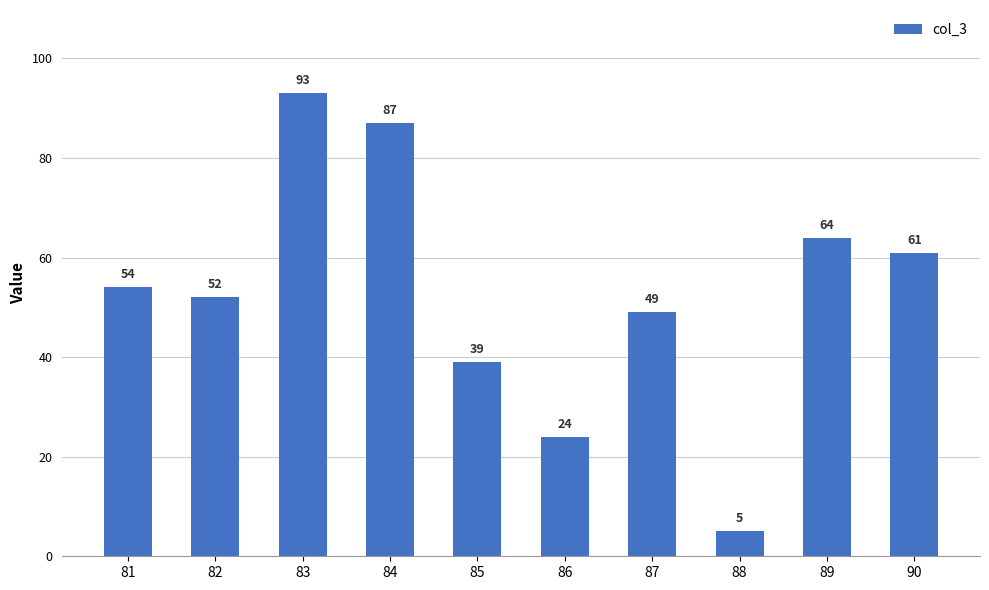

Rank the categories by value from lowest to highest.

88, 86, 85, 87, 82, 81, 90, 89, 84, 83